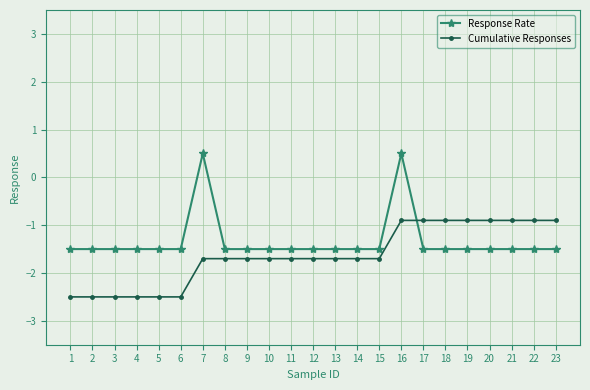

Which series has the widest spread of values?

Response Rate